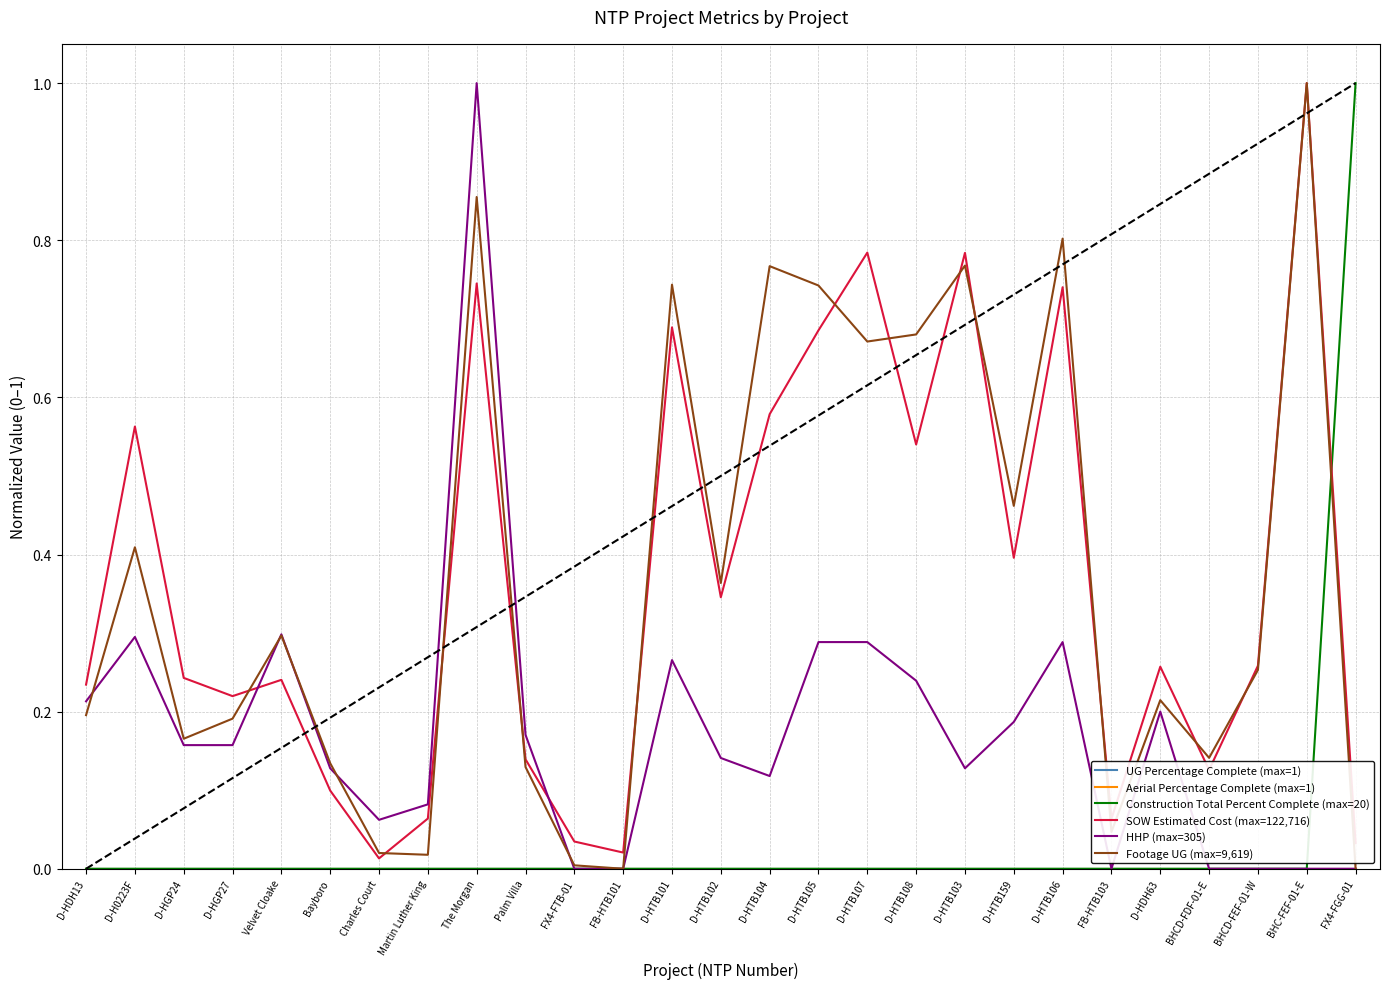

List the labels in order of UG Percentage Complete (max=1) value, largest first.

D-HDH13, D-H0223F, D-HGP24, D-HGP27, Velvet Cloake, Bayboro, Charles Court, Martin Luther King, The Morgan, Palm Villa, FX4-FTB-01, FB-HTB101, D-HTB101, D-HTB102, D-HTB104, D-HTB105, D-HTB107, D-HTB108, D-HTB103, D-HTB159, D-HTB106, FB-HTB103, D-HDH63, BHCD-FDF-01-E, BHCD-FEF-01-W, BHC-FEF-01-E, FX4-FGG-01